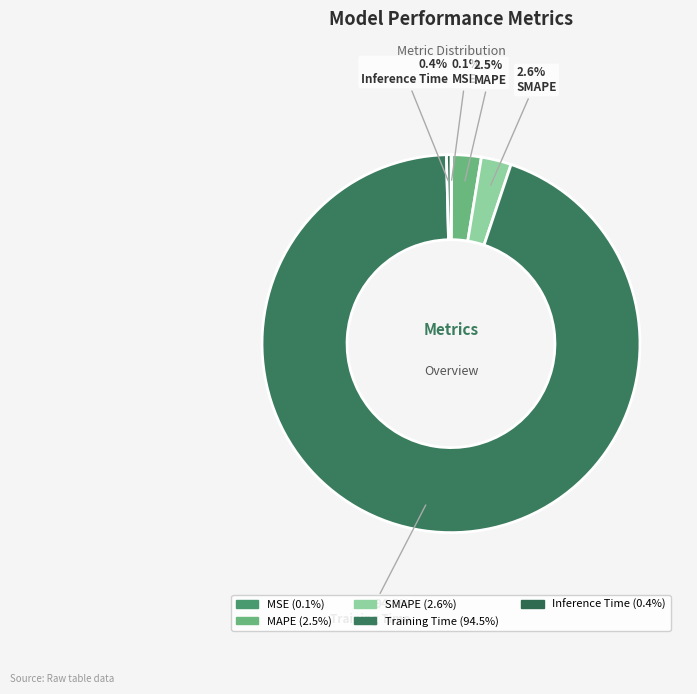

To the nearest percent, what is the difference between the MSE and MAPE slice percentages?

2%